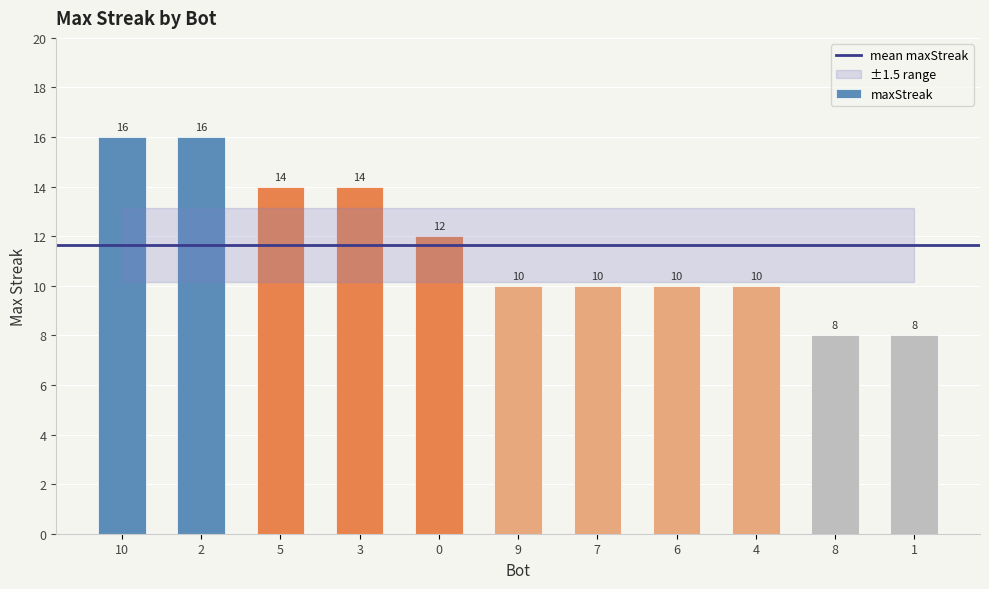

What is the sum of all values?

128